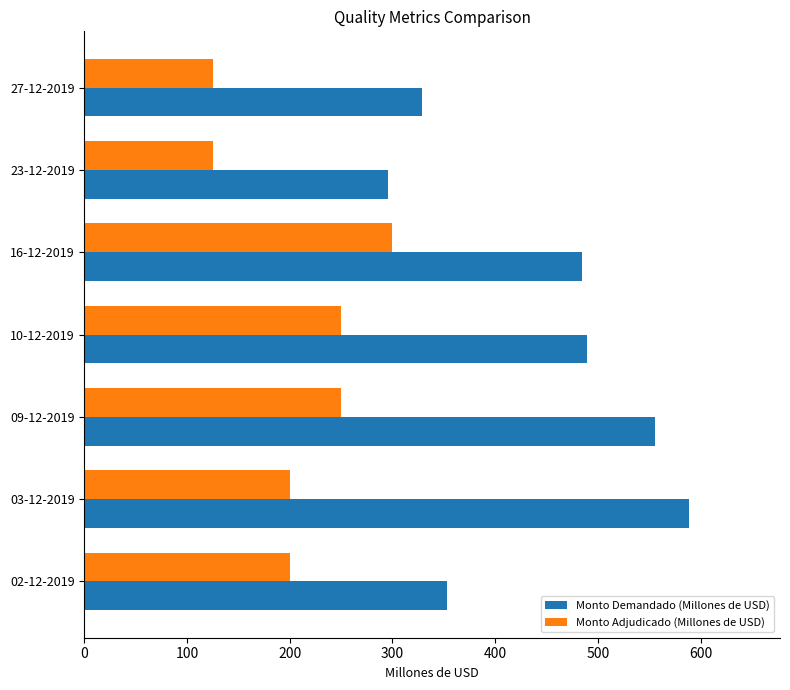

The value of Monto Adjudicado (Millones de USD) at 27-12-2019 is 78. True or false?

False